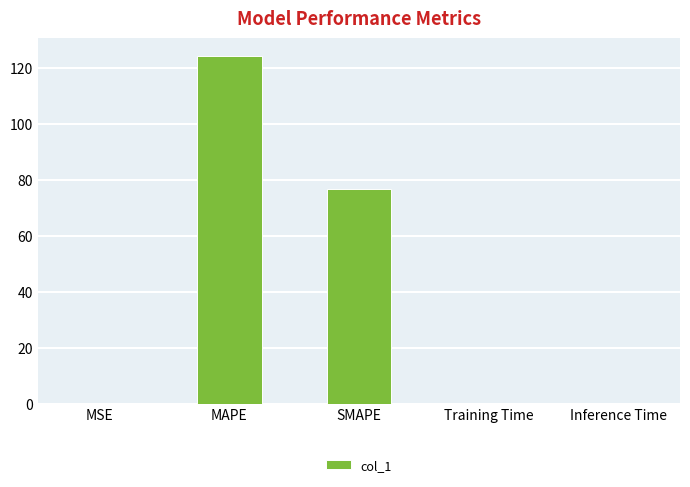

Count the number of data series in this chart.

1